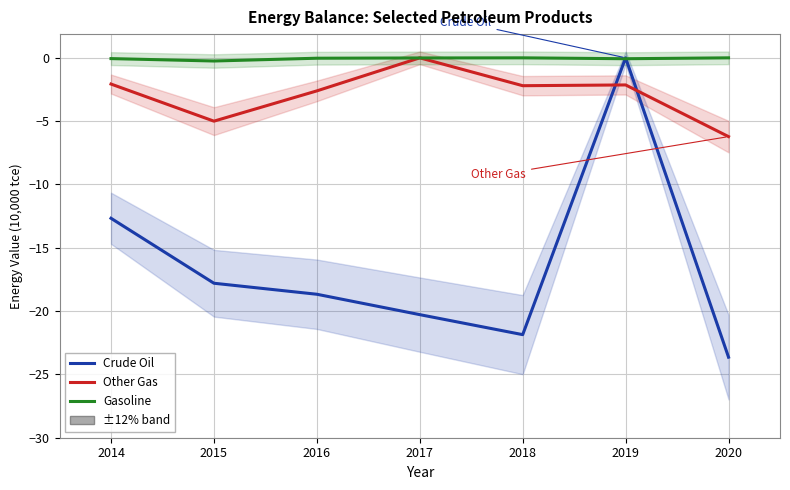

In Gasoline, how many points are higher than both neighbors (excluding endpoints)?

1